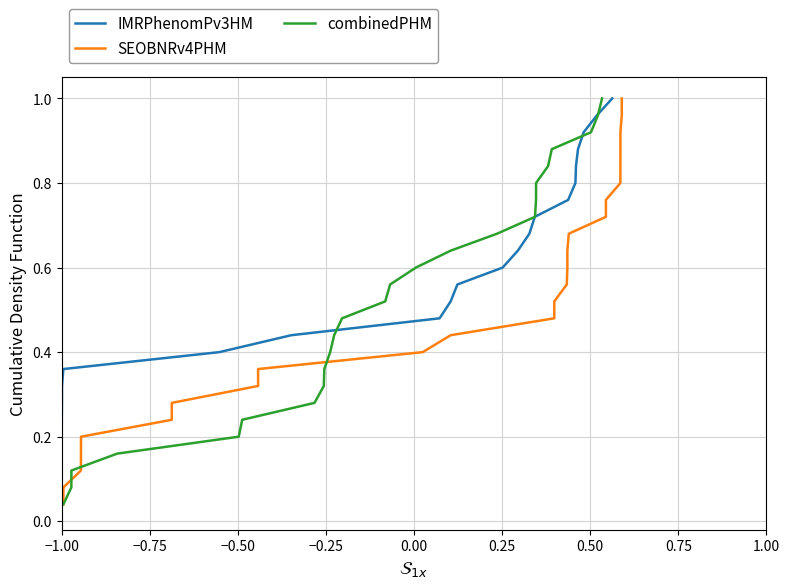

True or false: combinedPHM has more than 1 interior local peaks.

False